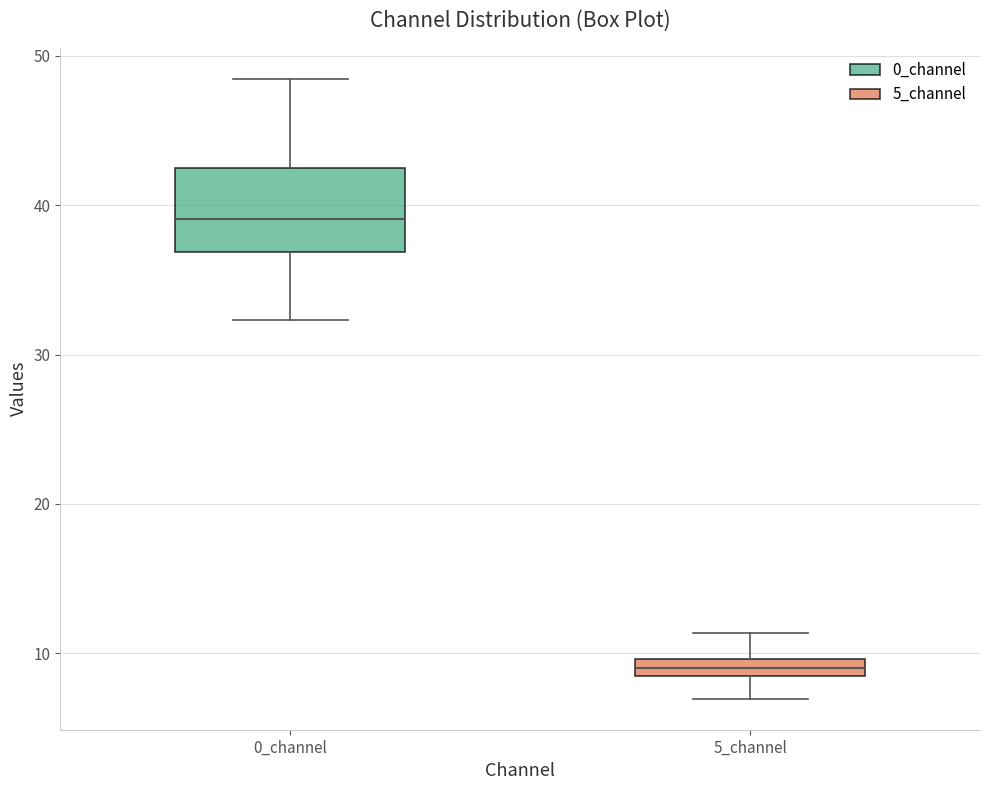

Which box is the tallest, from its lower edge to its upper edge?

0_channel